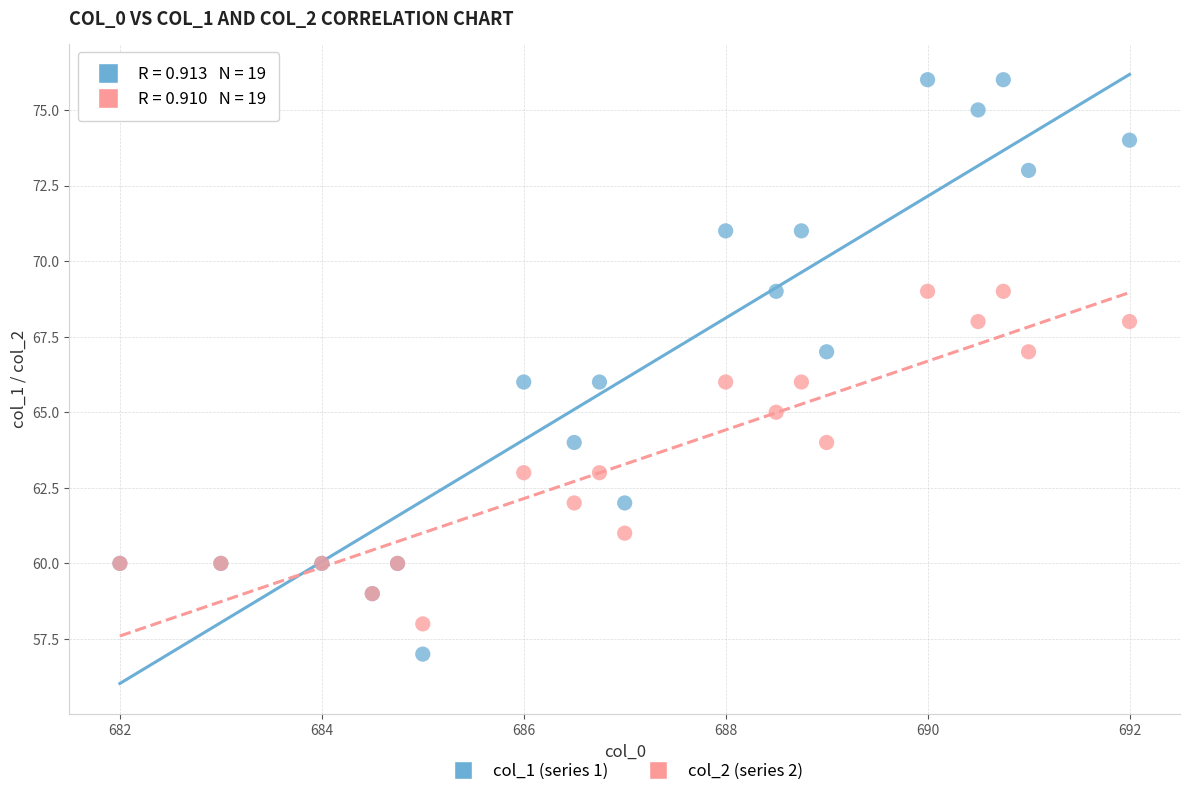

Which series has the largest Y range (max minus min)?

col_1 (series 1)